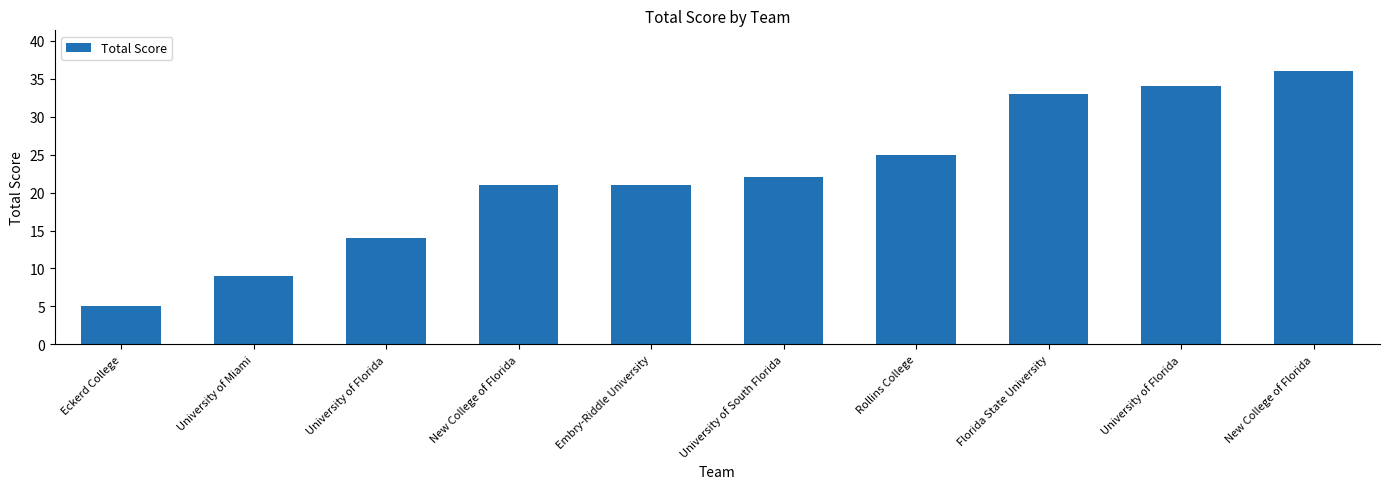

What is the greatest value displayed?

36